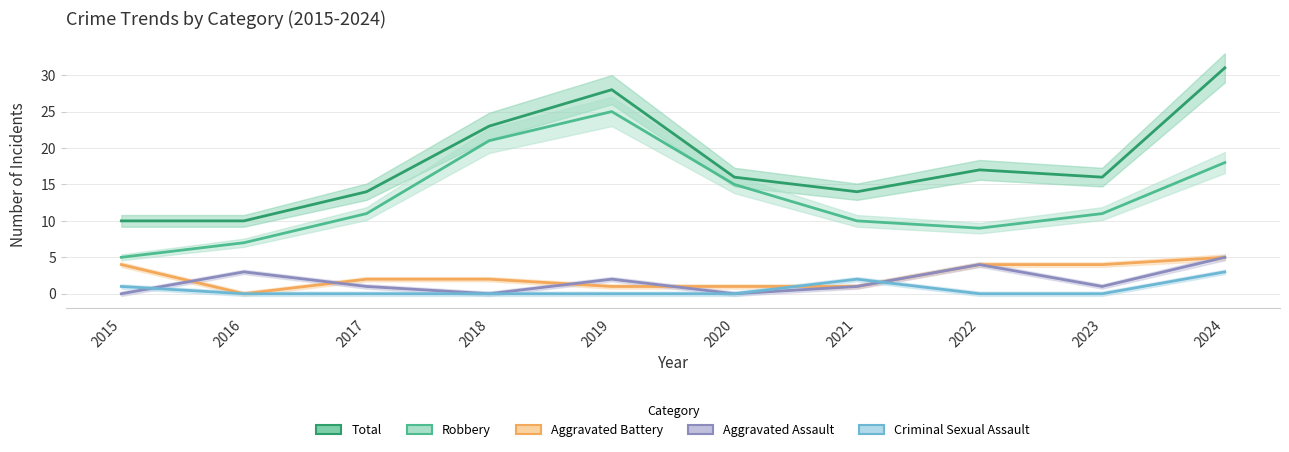

At which category does Criminal Sexual Assault reach its first local peak?

2021